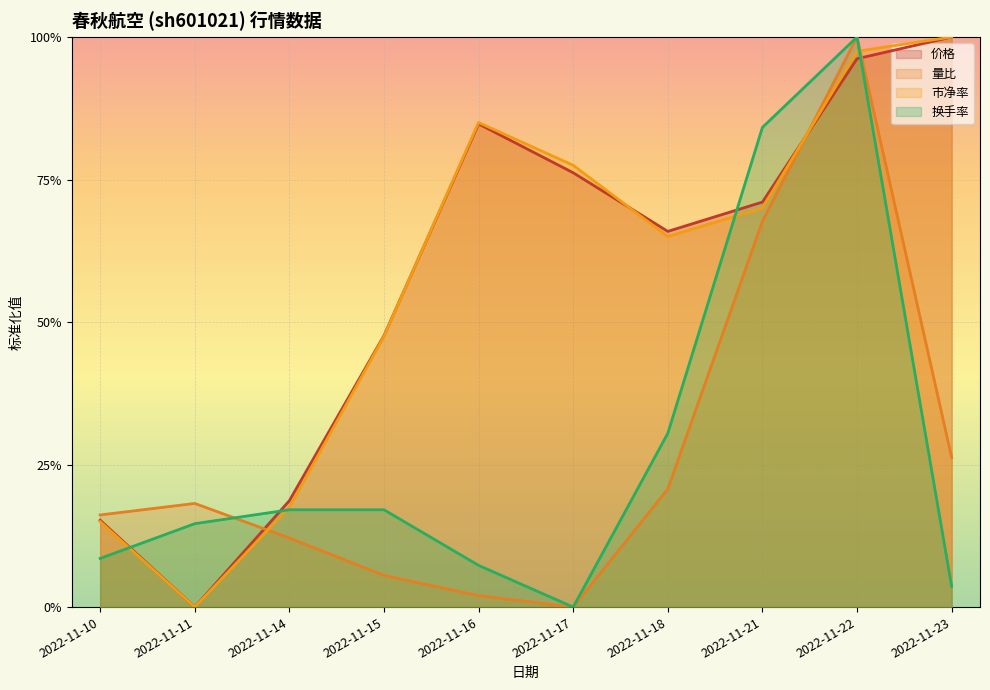

Which series ends up on top after the final intersection of 市净率 and 价格?

市净率